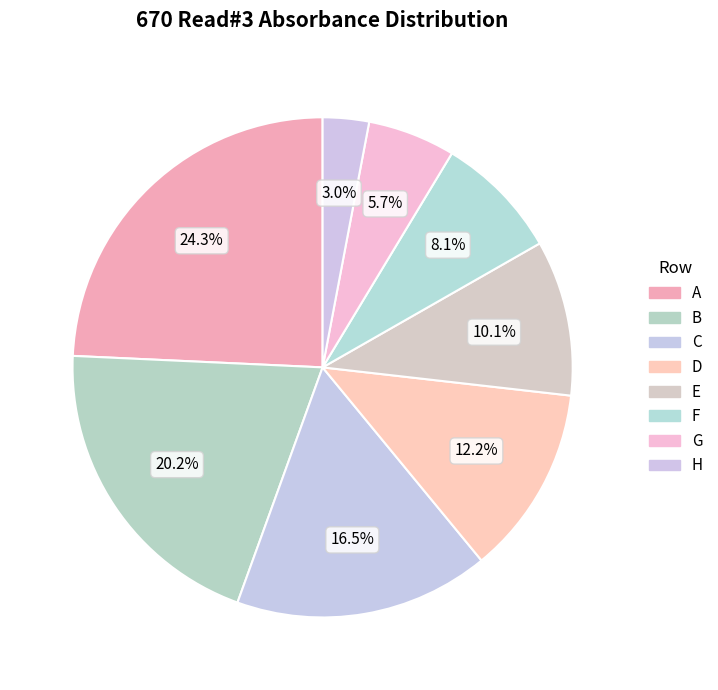

Which slice is the smallest?

H